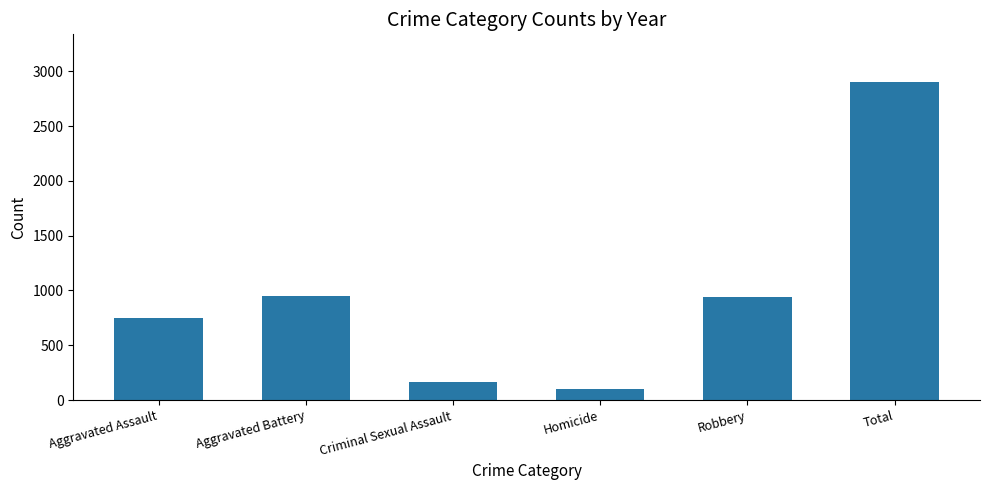

The value at Robbery is 945. True or false?

True